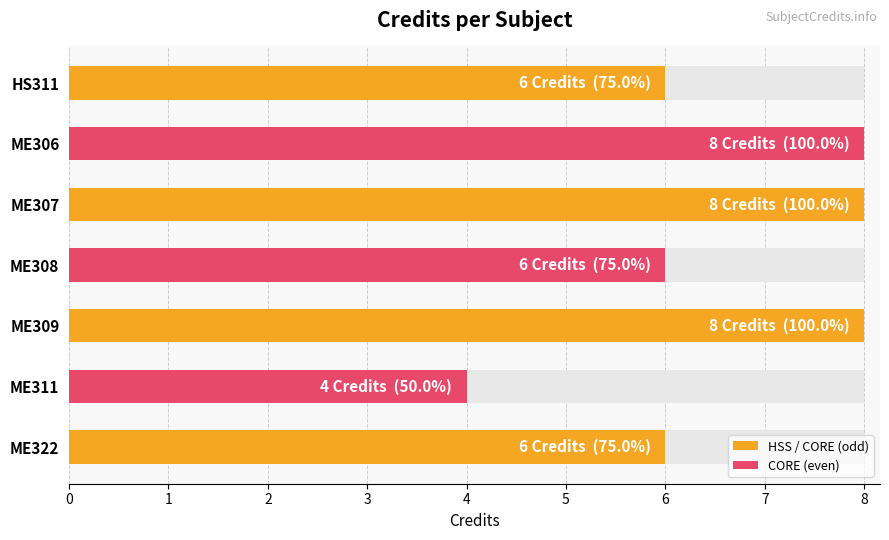

Rank the categories by value from highest to lowest.

ME306, ME307, ME309, HS311, ME308, ME322, ME311